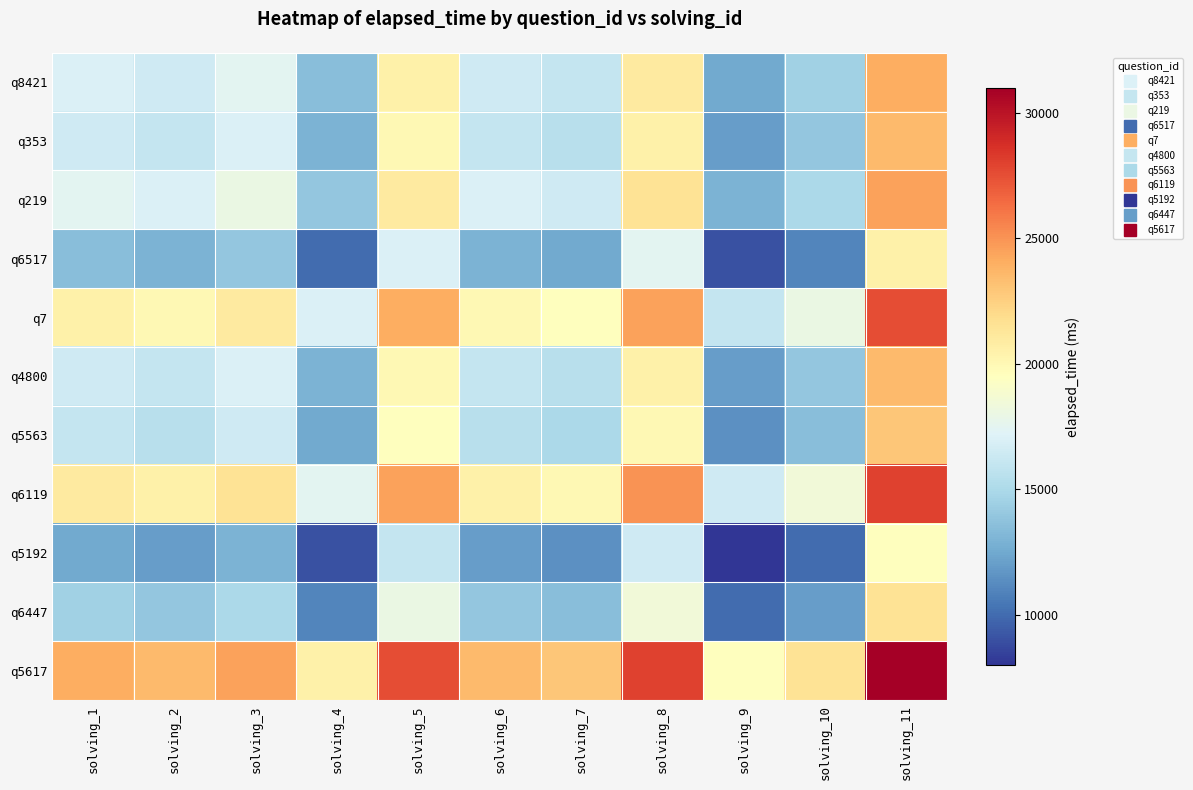

At which category is the sum across all series the highest?

solving_11